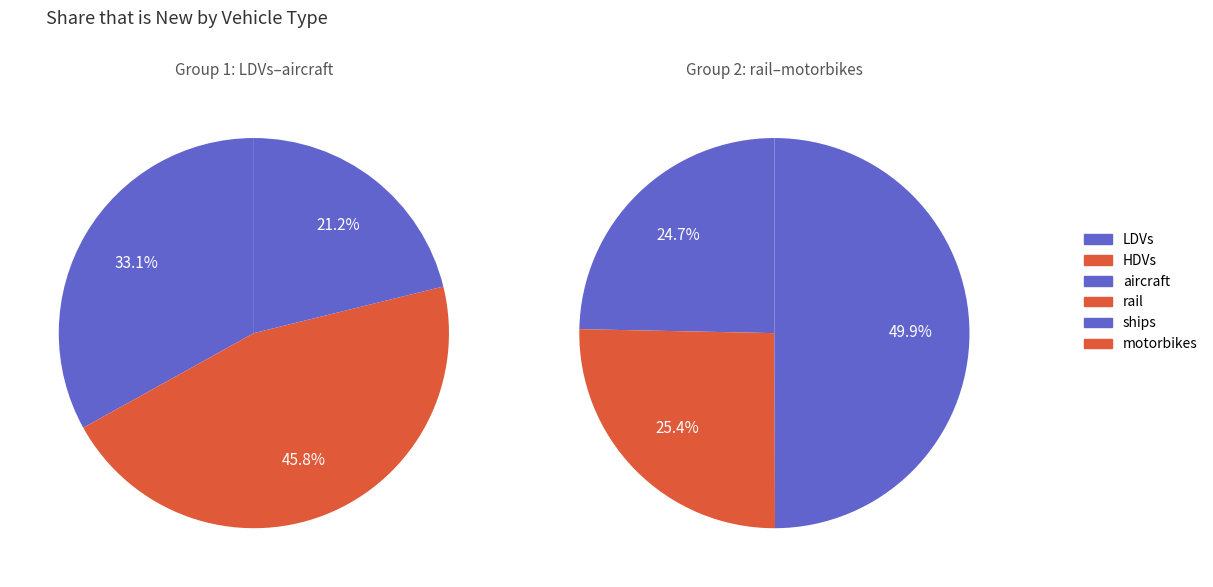

The LDVs slice represents 30% of the pie. True or false?

False